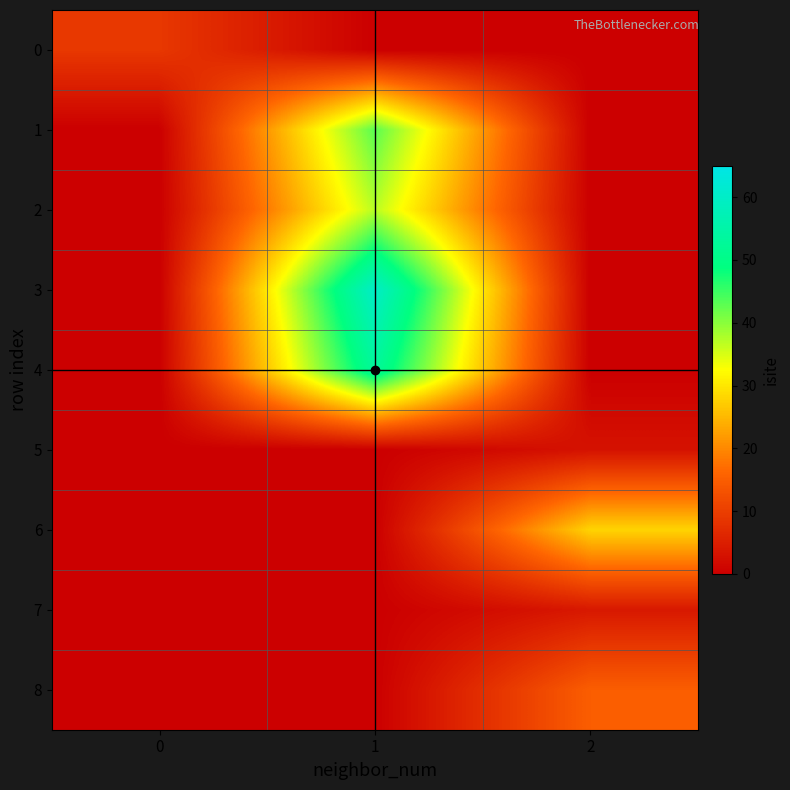

At which category is the sum across all series the highest?

1